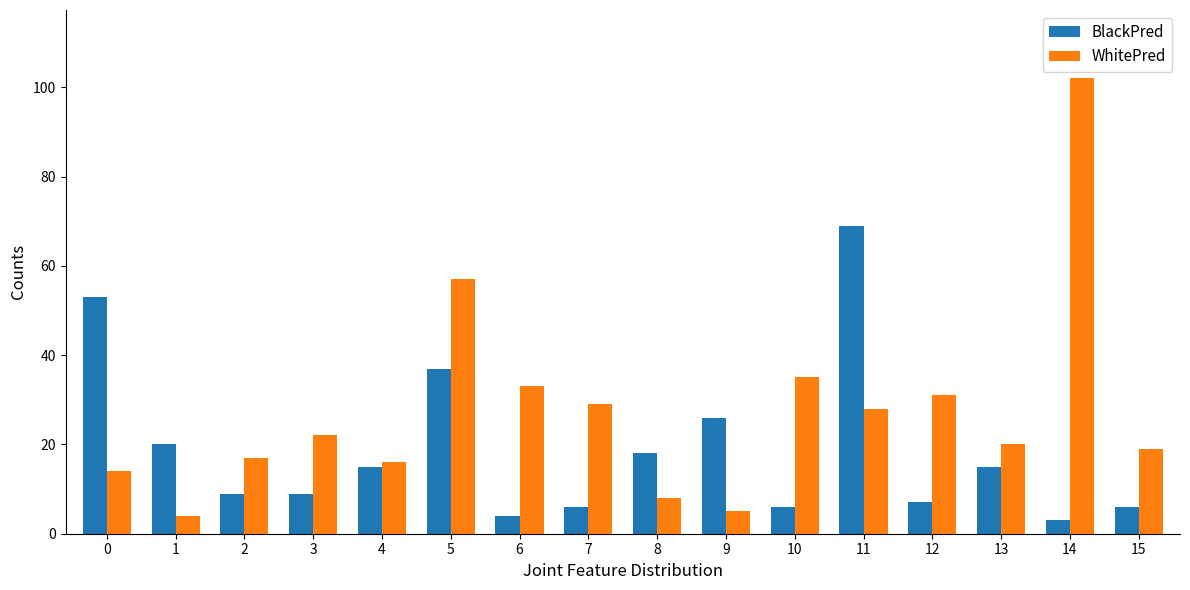

Are the bars grouped side by side (vs. stacked)?

Yes